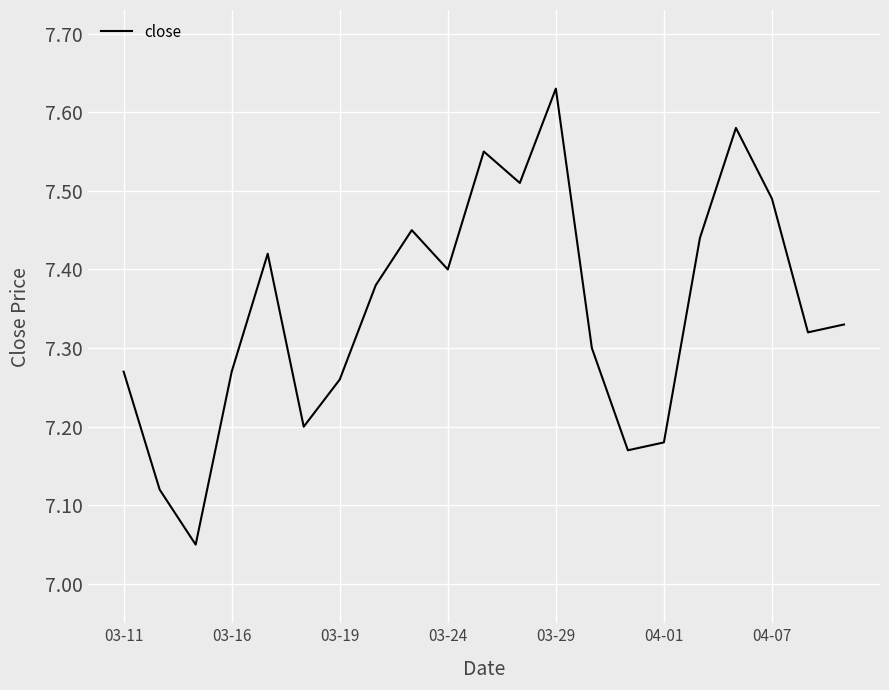

What is the difference between the maximum and minimum values?

0.6